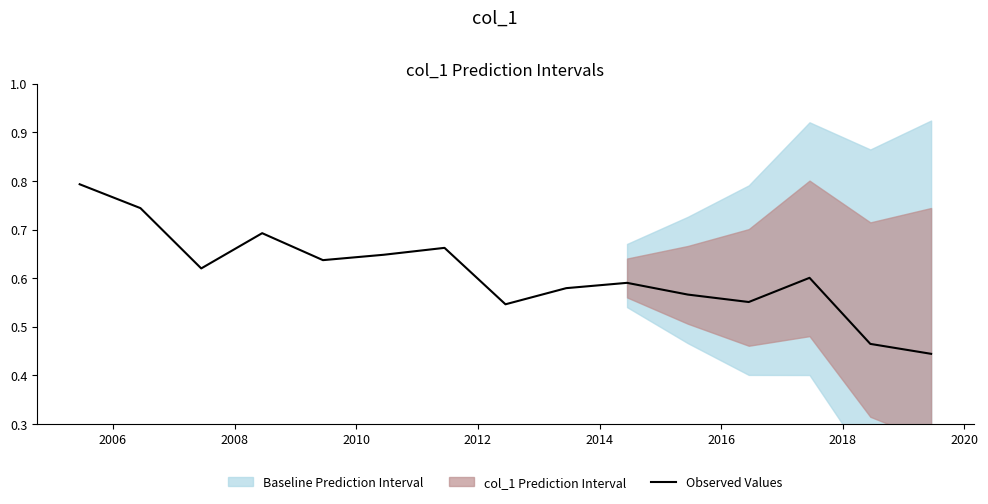

What is the sum of all values?

9.1